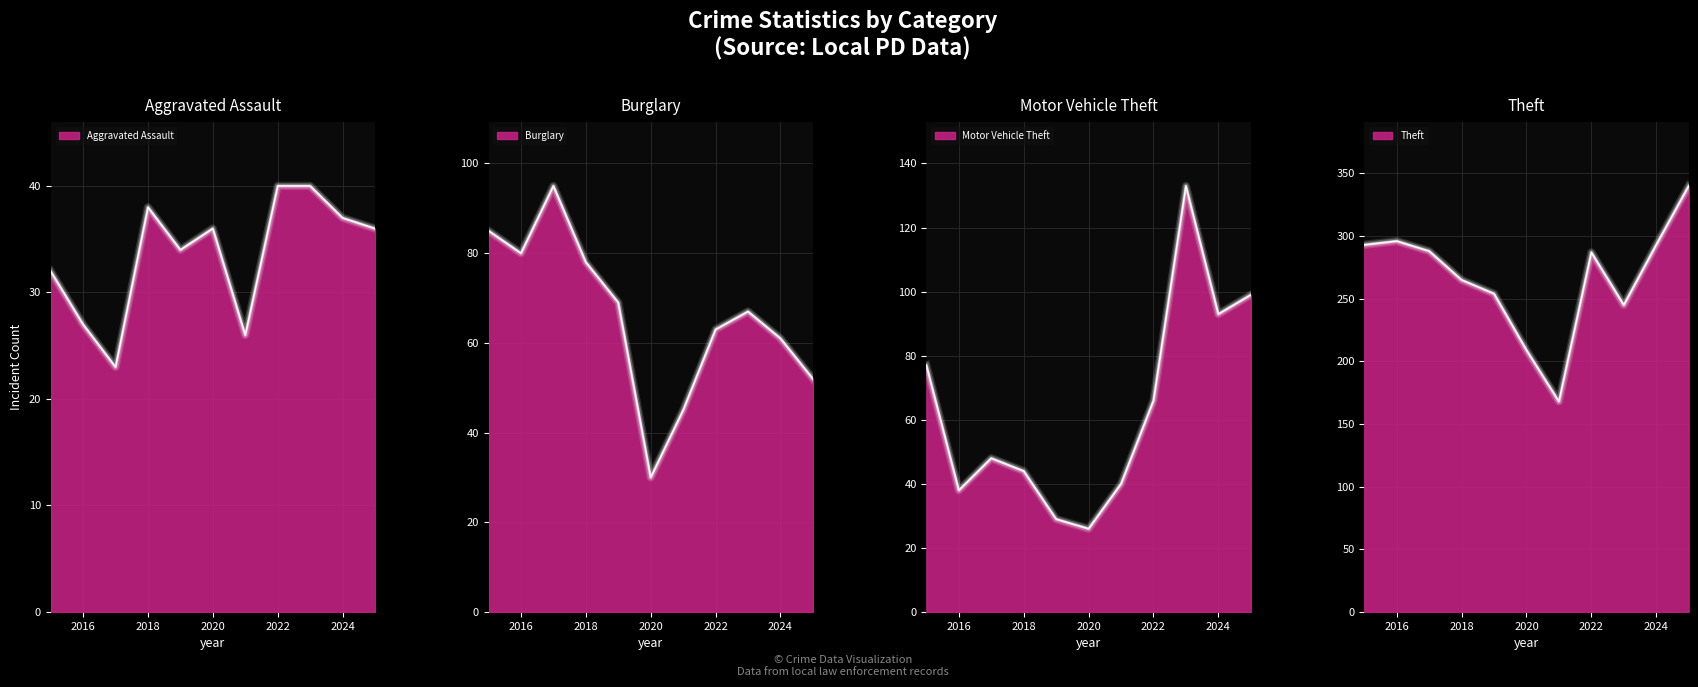

After their last crossing, which series has the higher values: Burglary or Aggravated Assault?

Burglary